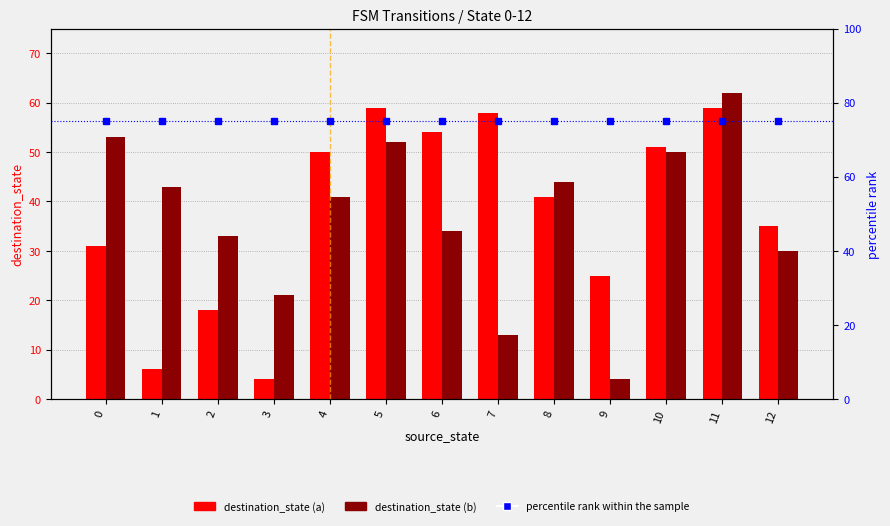

Reading left to right, transcribe all the data shown in this chart.

destination_state (a): 0=31	1=6	2=18	3=4	4=50	5=59	6=54	7=58	8=41	9=25	10=51	11=59	12=35
destination_state (b): 0=53	1=43	2=33	3=21	4=41	5=52	6=34	7=13	8=44	9=4	10=50	11=62	12=30
percentile rank within the sample: 0=75	1=75	2=75	3=75	4=75	5=75	6=75	7=75	8=75	9=75	10=75	11=75	12=75